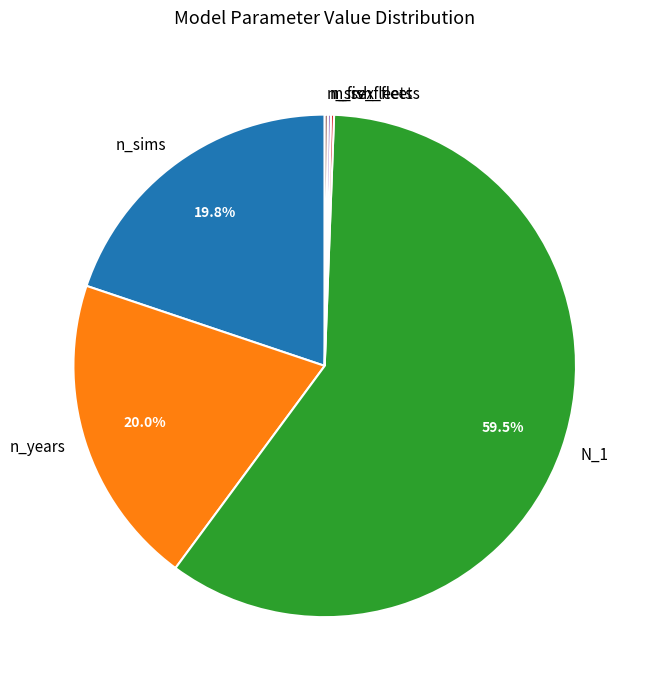

Does N_1 represent more than half of the total?

Yes